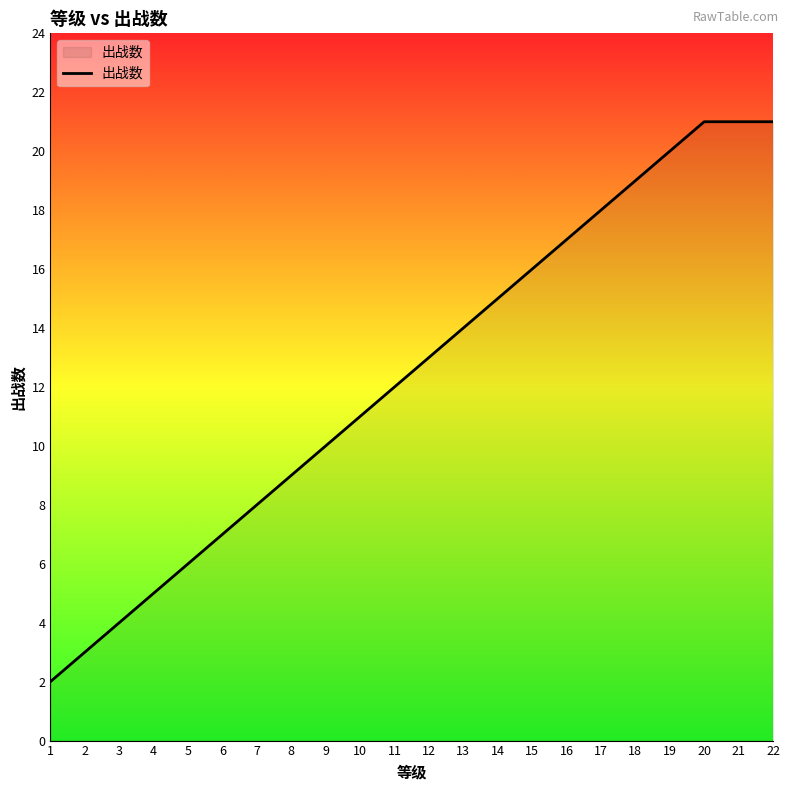

What is the difference between the maximum and minimum values?

19